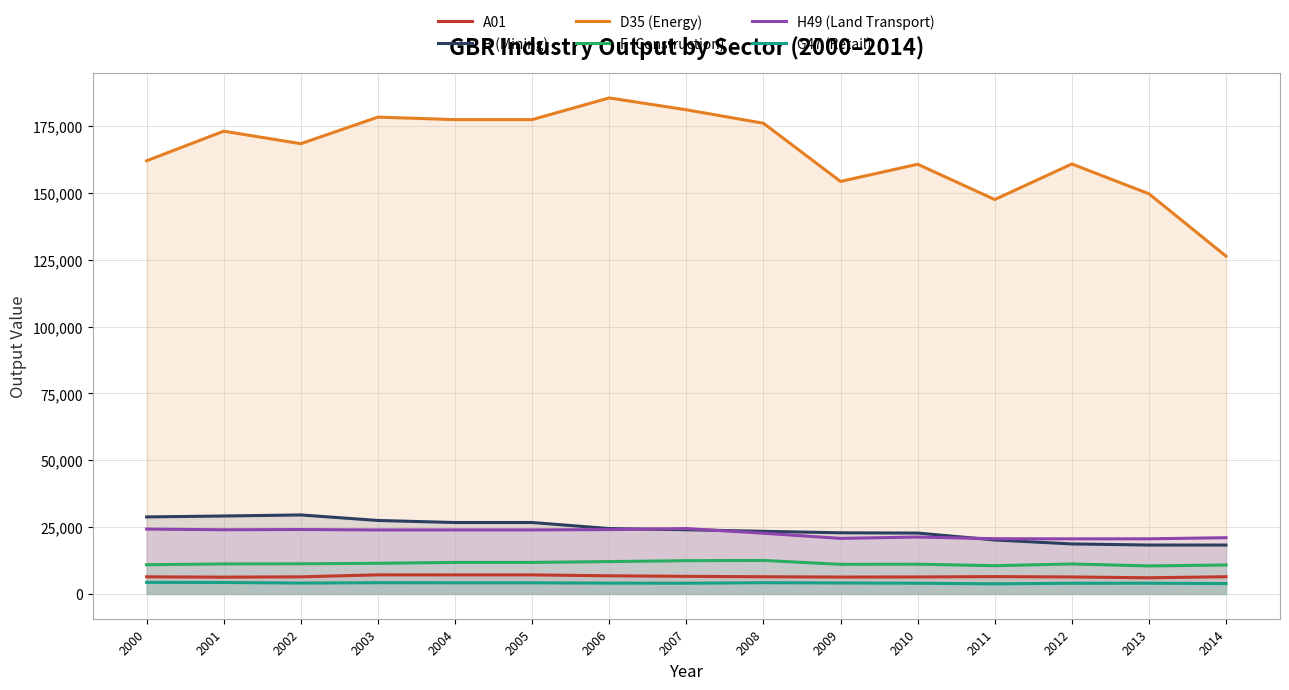

What is the difference between the second highest and minimum values in the H49 (Land Transport) series?

3662.1